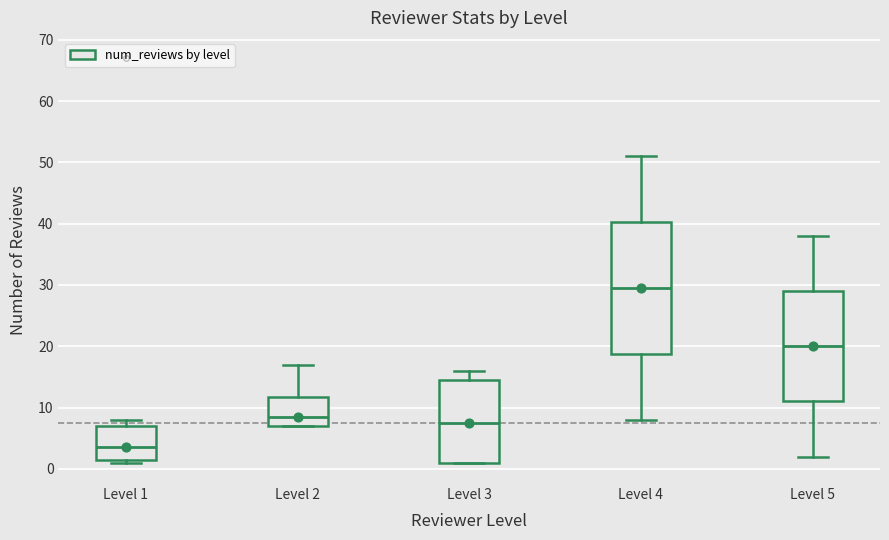

Reading left to right, read every box against the y-axis: the position of its median line, the range the box covers, and the ends of its whiskers. The values are not printed on the chart, so give them approximately, as read against the axis.

Level 1: median 4, box 2 to 7, whiskers 1 to 8
Level 2: median 9, box 7 to 12, whiskers 7 to 17
Level 3: median 8, box 1 to 15, whiskers 1 to 16
Level 4: median 30, box 19 to 40, whiskers 8 to 51
Level 5: median 20, box 11 to 29, whiskers 2 to 38